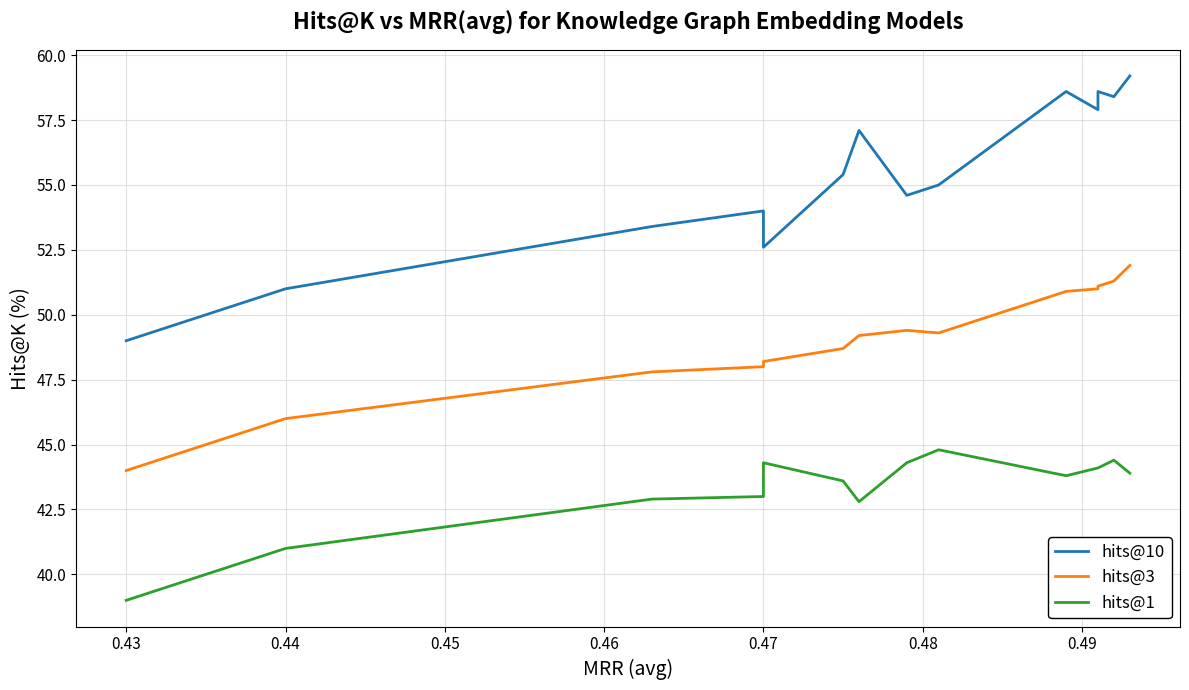

What are all the series names shown in the legend?

hits@10, hits@3, hits@1